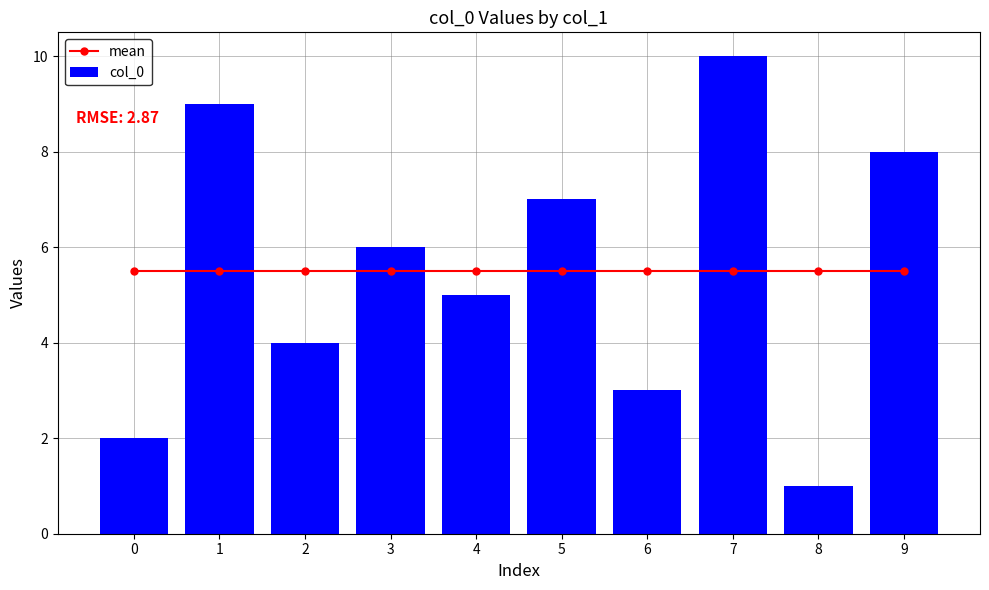

Count the col_0 values in the range 3 to 8.

6